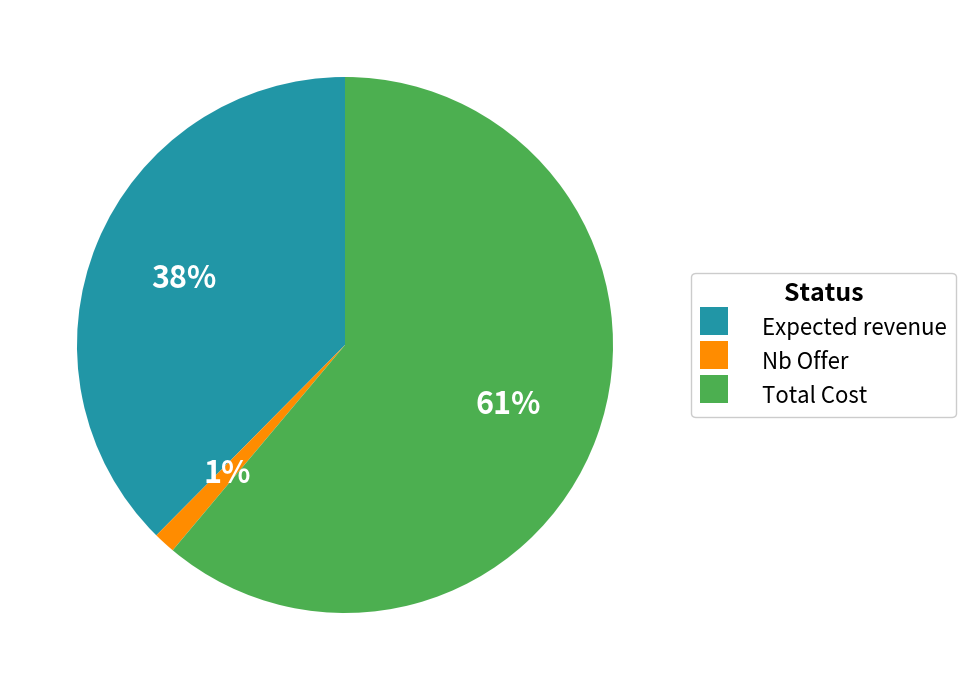

To the nearest percent, what is the average slice percentage?

33%